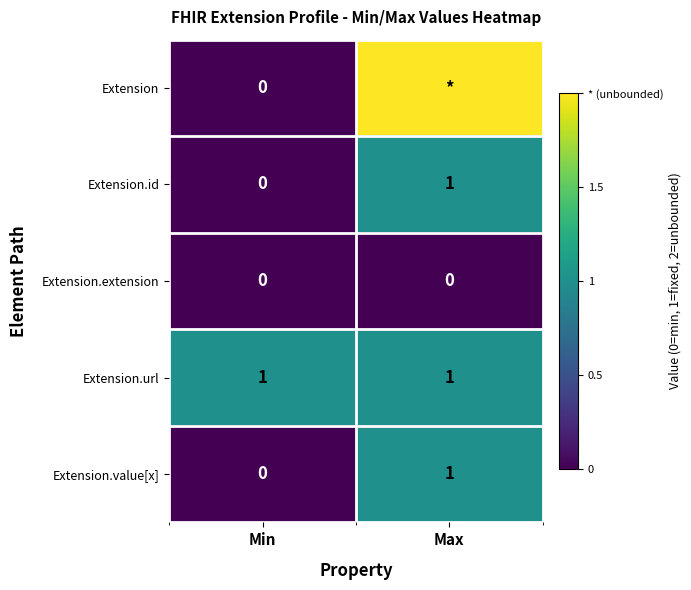

Which category has the highest value in the Extension.id series?

Max